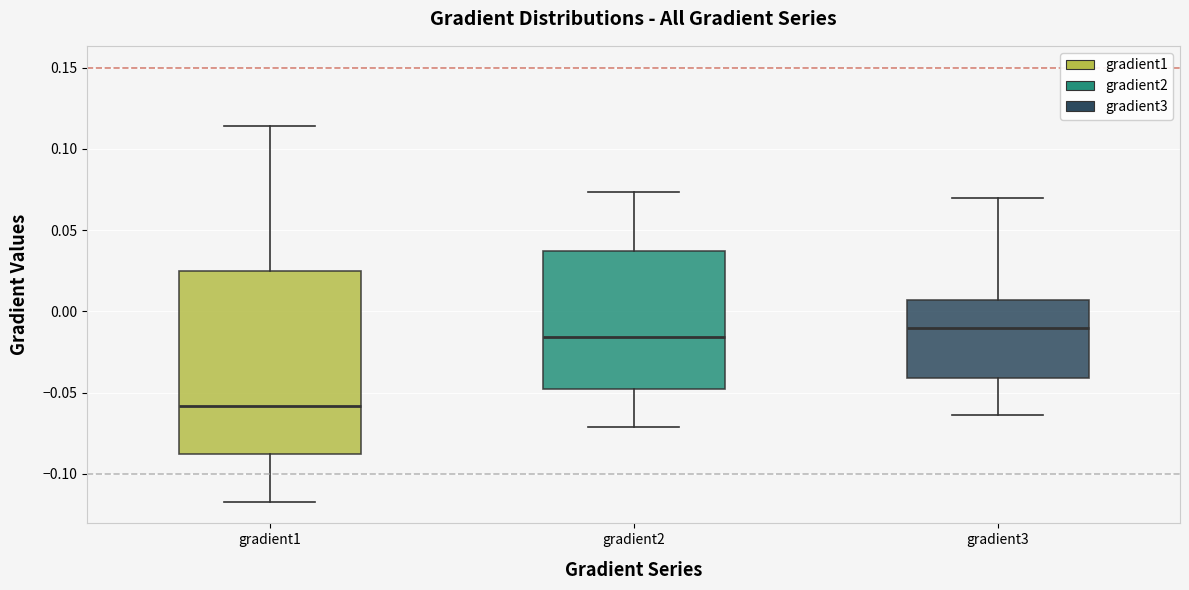

Which box's median line is the highest?

gradient3